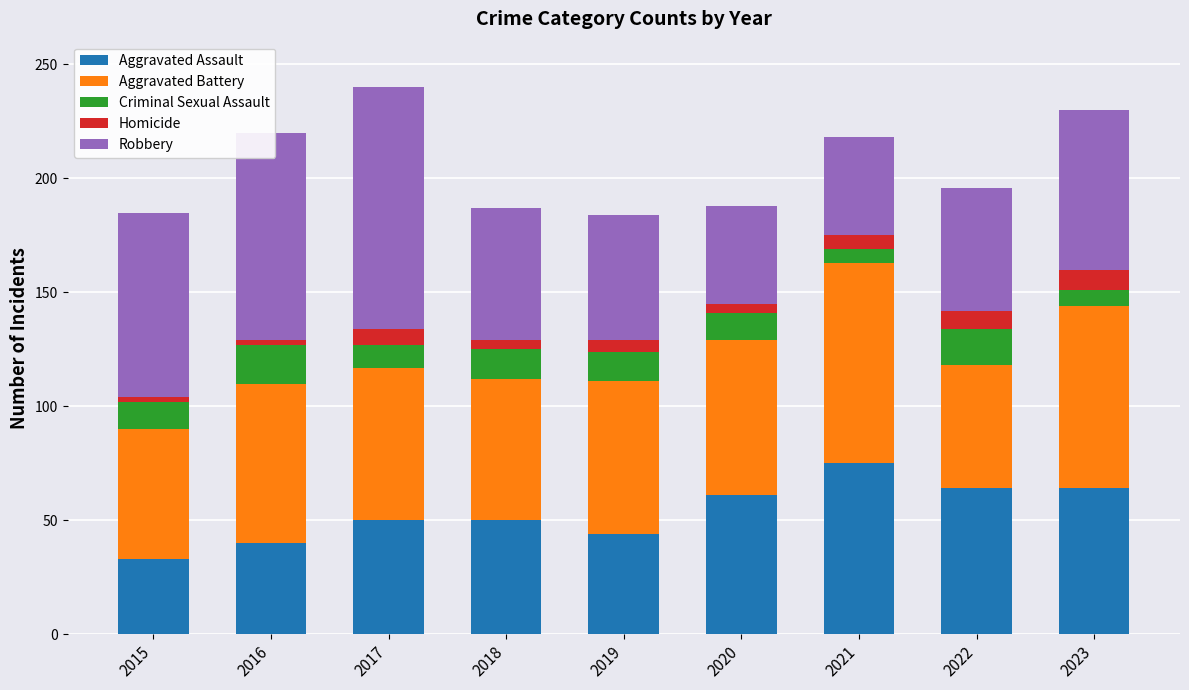

The value of Aggravated Assault at 2019 is 44. True or false?

True